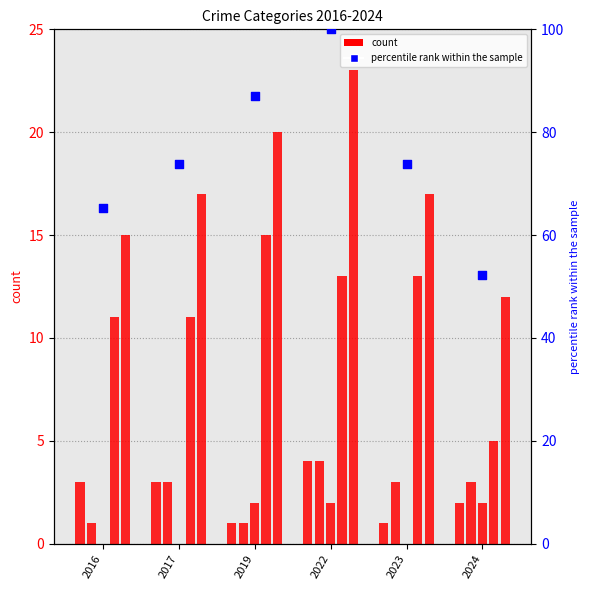

Between 2016 and 2017, which is larger?

2017